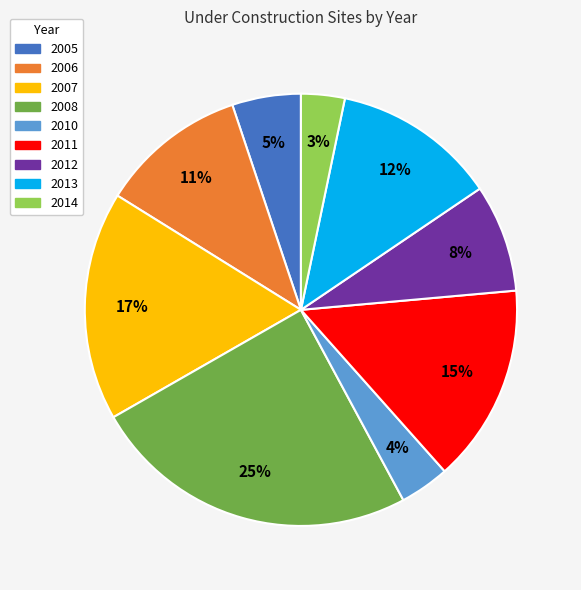

True or false: 2008 accounts for 25% of the total.

True